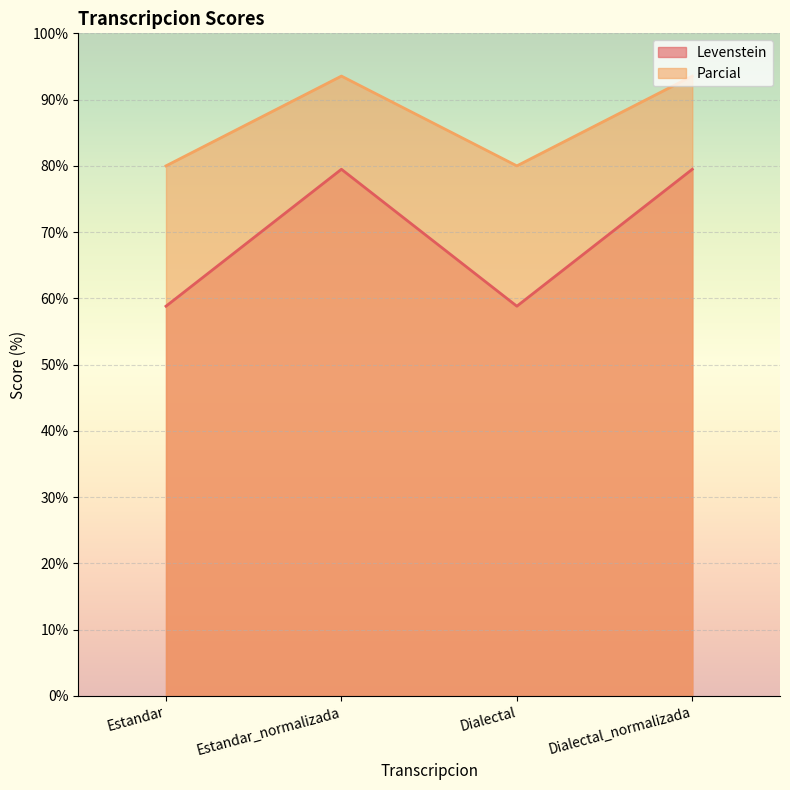

Reading left to right, extract all data points from this chart.

Levenstein: Estandar=58.8	Estandar_normalizada=79.5	Dialectal=58.8	Dialectal_normalizada=79.5
Parcial: Estandar=80.0	Estandar_normalizada=93.5	Dialectal=80.0	Dialectal_normalizada=93.5